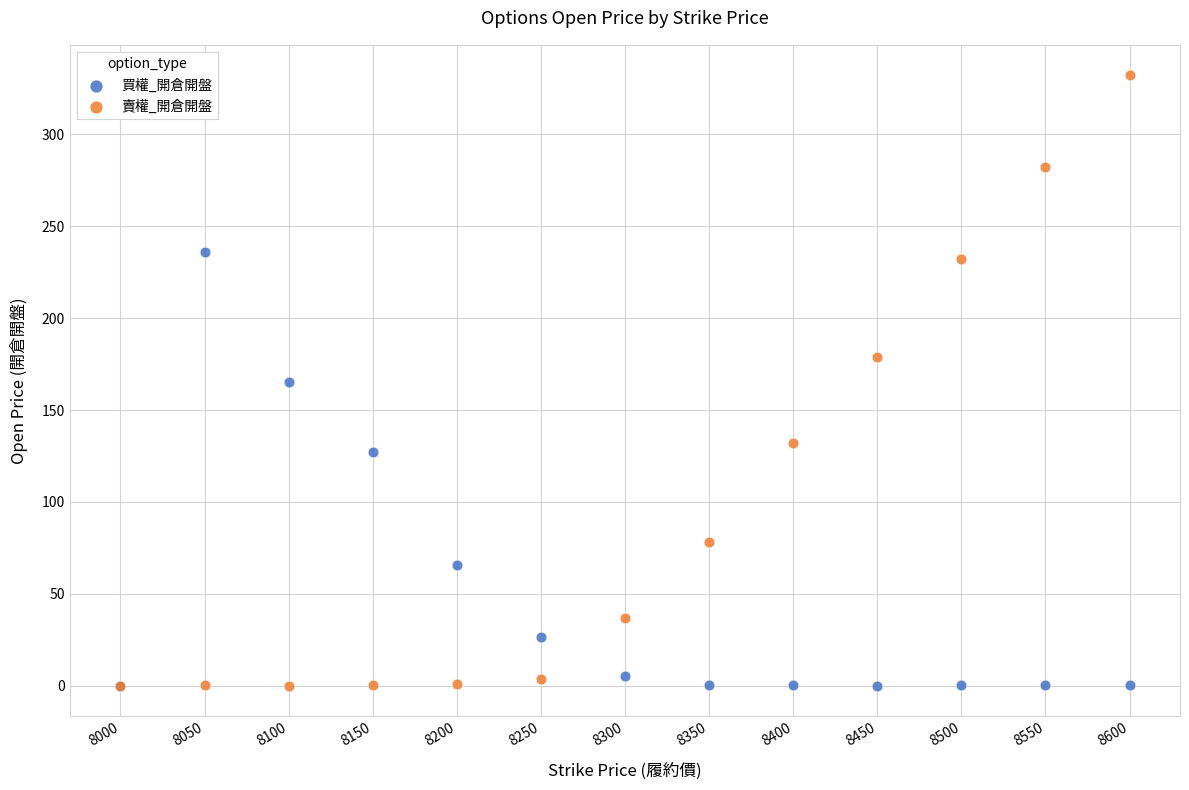

Which series has the widest spread of Y values?

賣權_開倉開盤